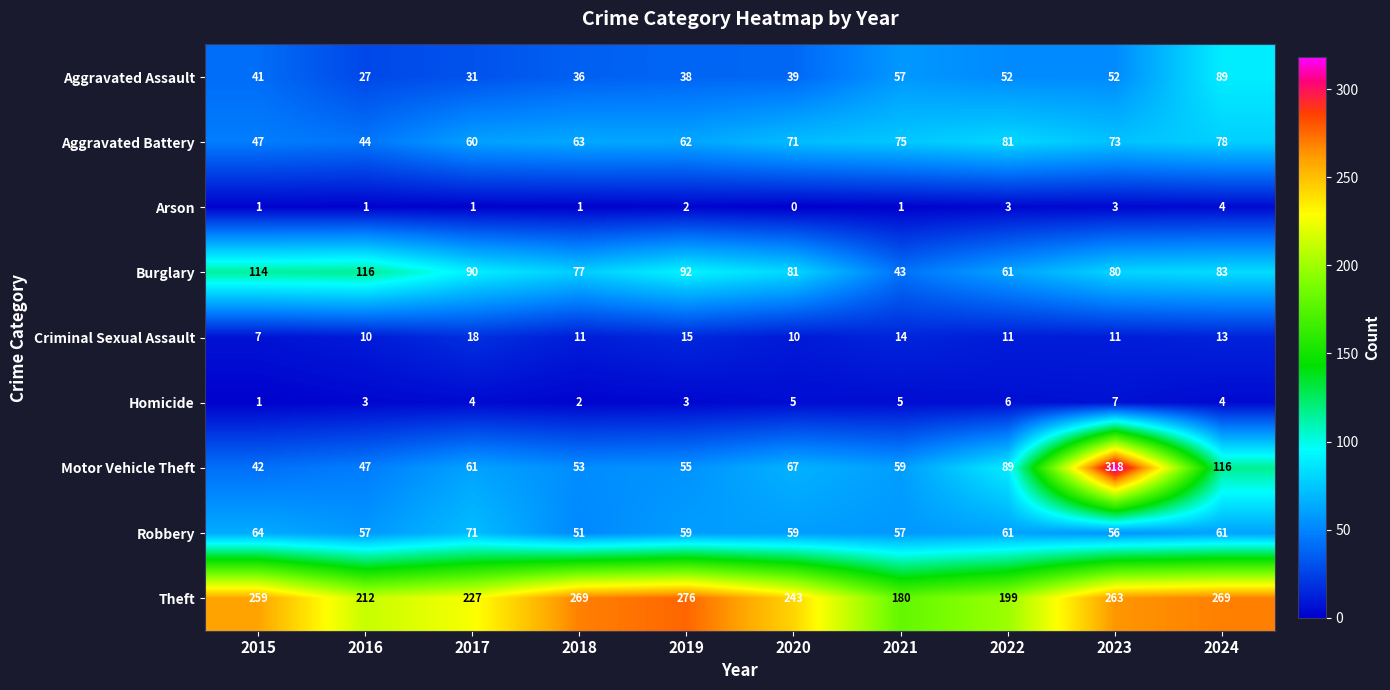

What is the total value across all series at 2021?

491